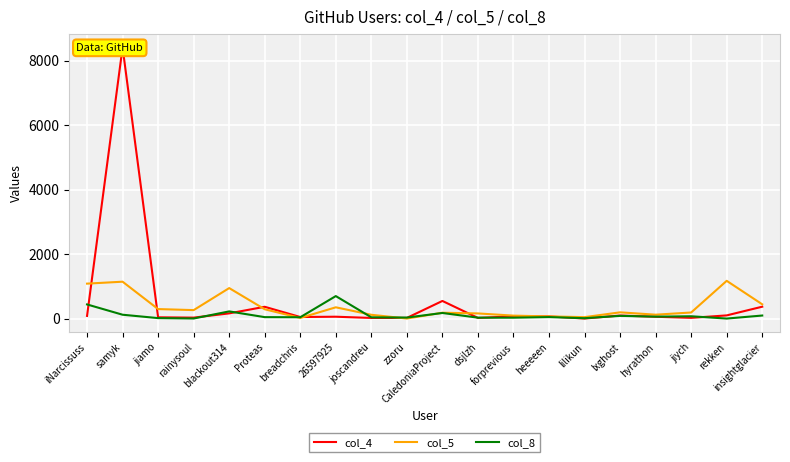

List the series in order of their peak value, highest first.

col_4, col_5, col_8